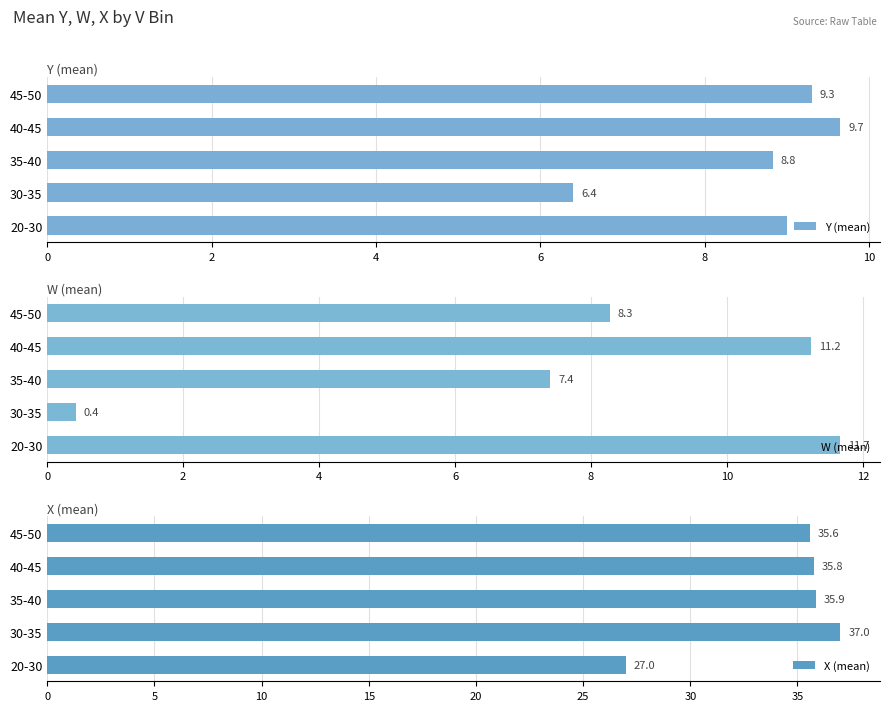

The W (mean) series shows 13.5 at 8. True or false?

False